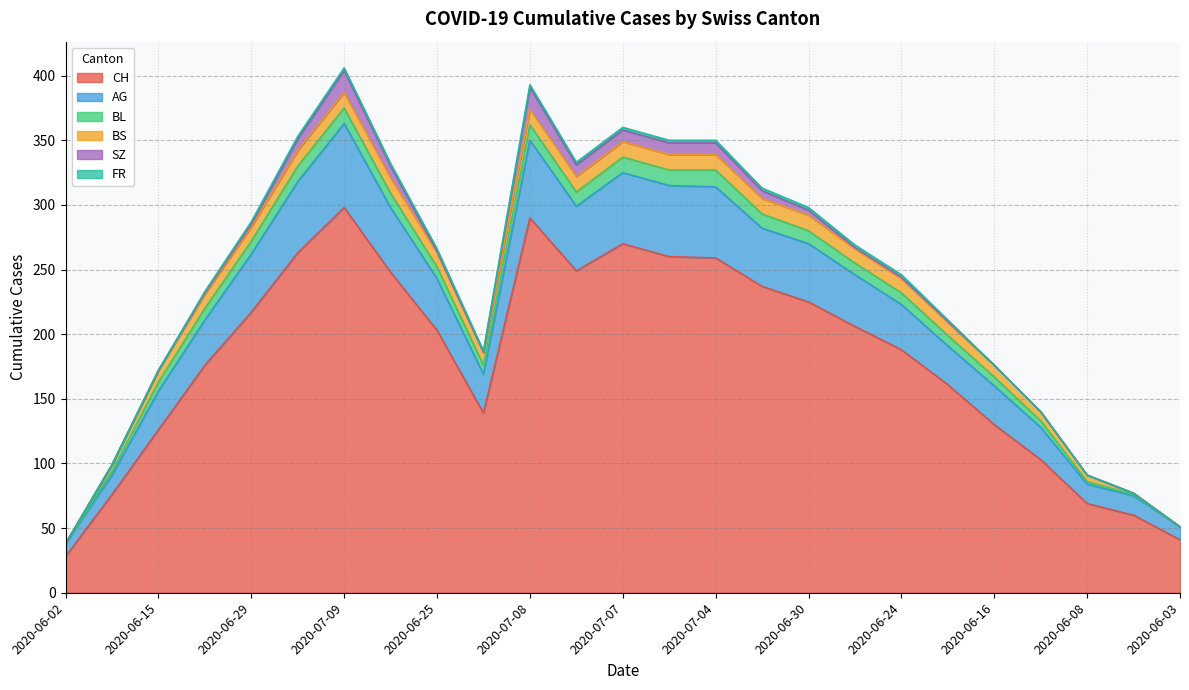

What is the difference between the maximum and minimum values in the FR series?

2